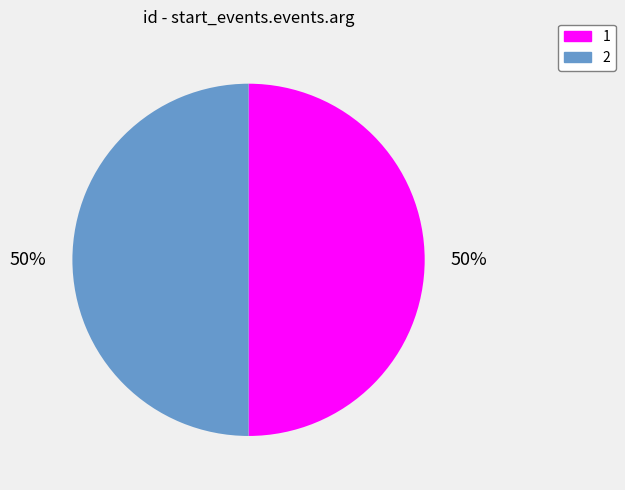

To the nearest percent, what is the combined percentage of 1 and 2?

100%